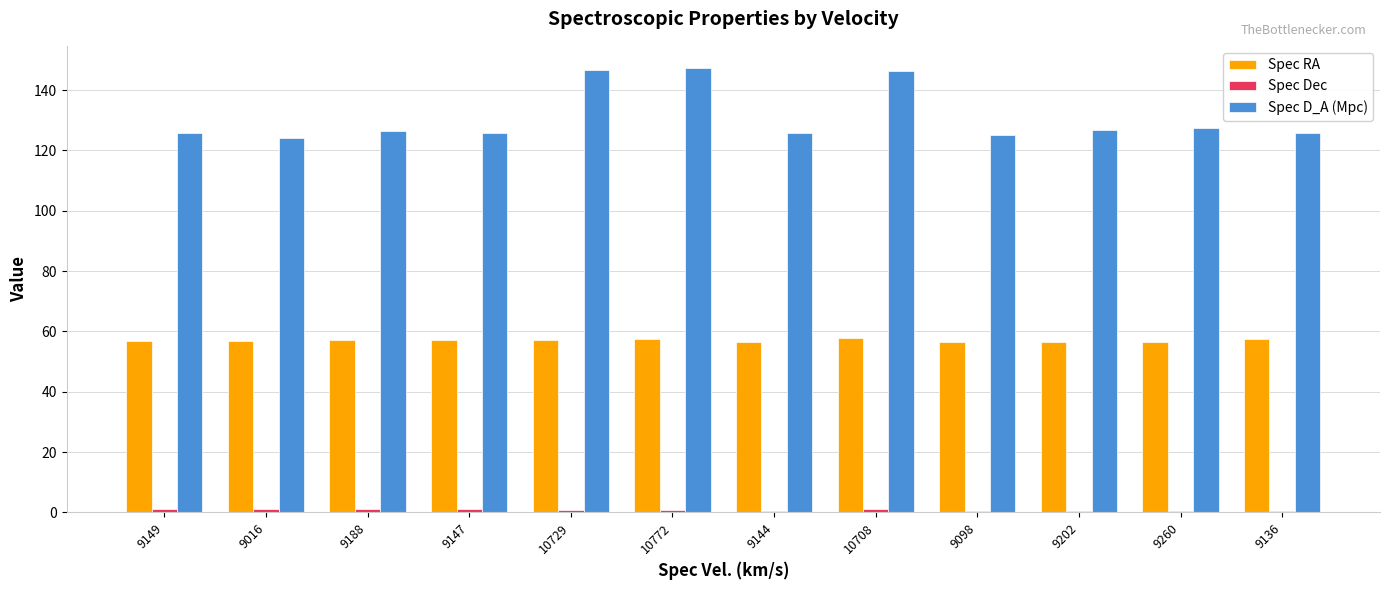

What is the approximate value of Spec D_A (Mpc) at 9147?

125.9